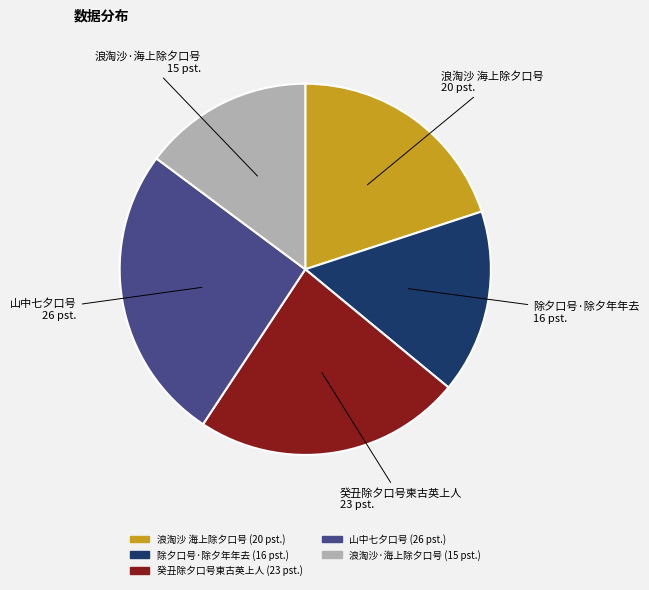

Does any single category account for the majority?

No